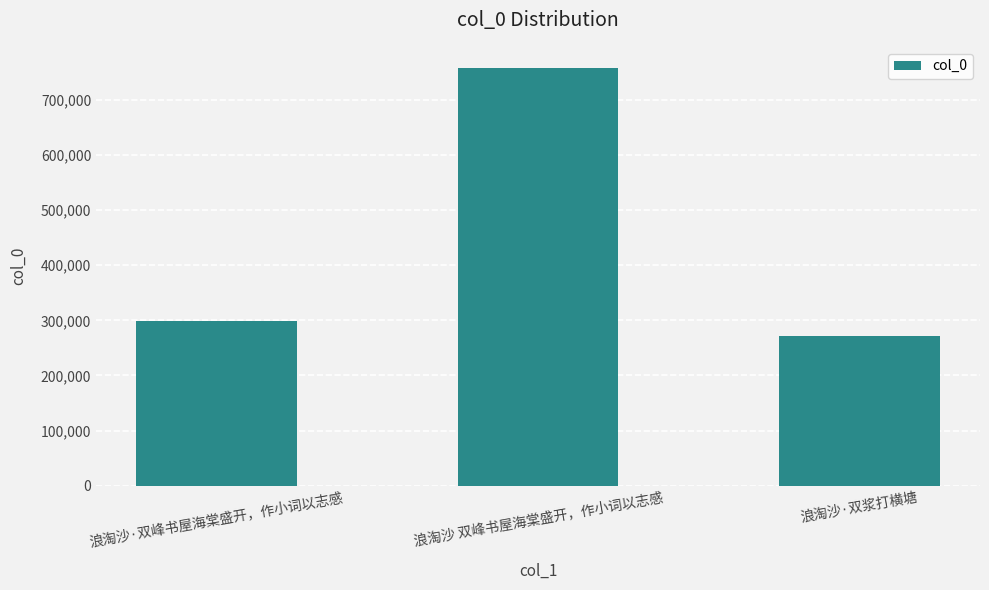

How many data points does each series have?

3